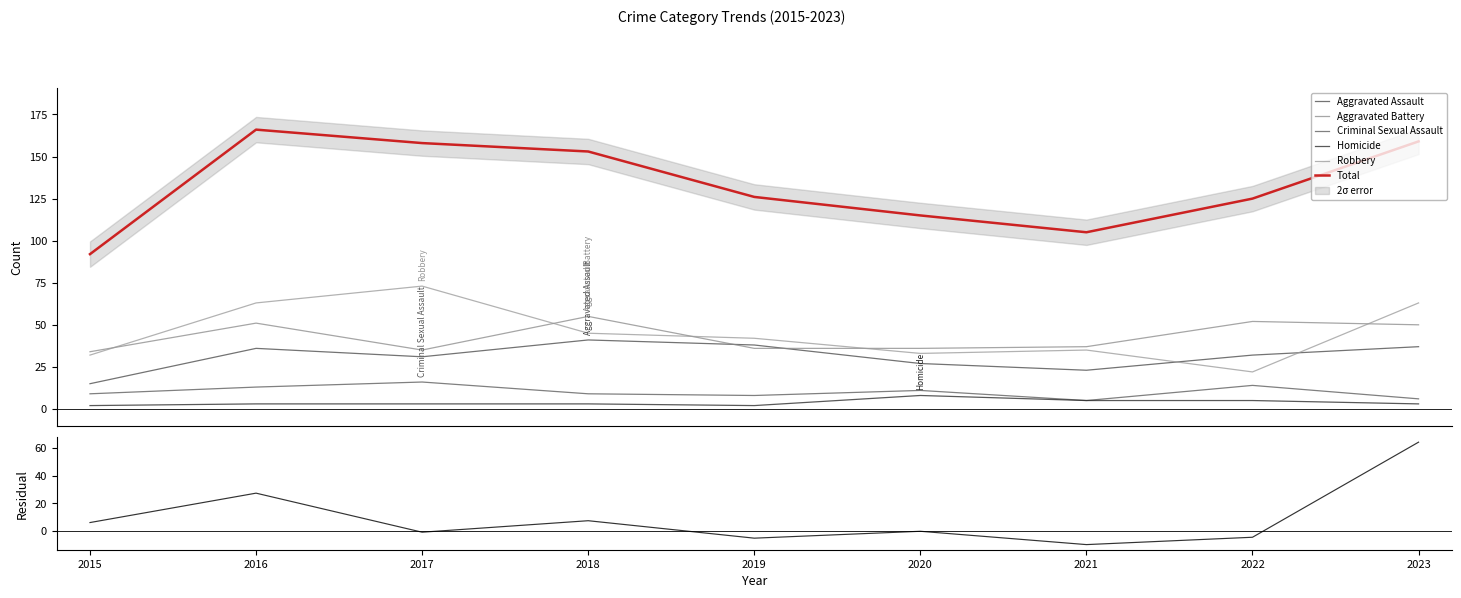

Rank the series by their maximum value, from highest to lowest.

Total, Robbery, Aggravated Battery, Aggravated Assault, Criminal Sexual Assault, Homicide